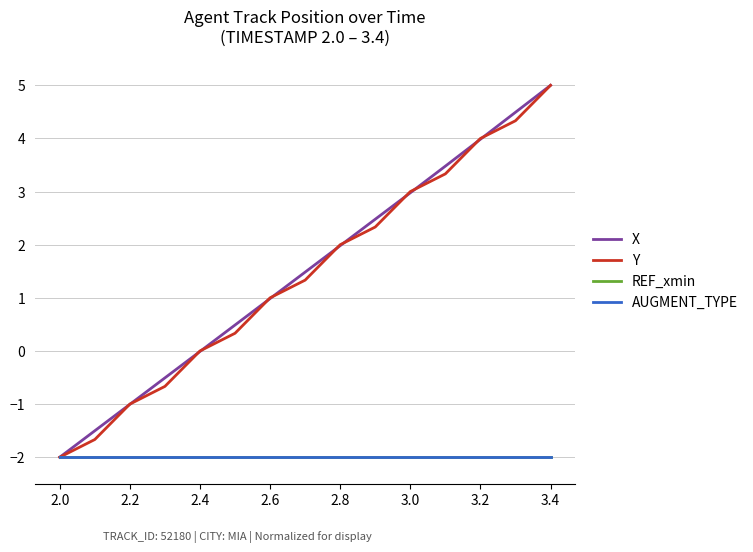

What is the value of the Y point at the 6th from the left?

0.3